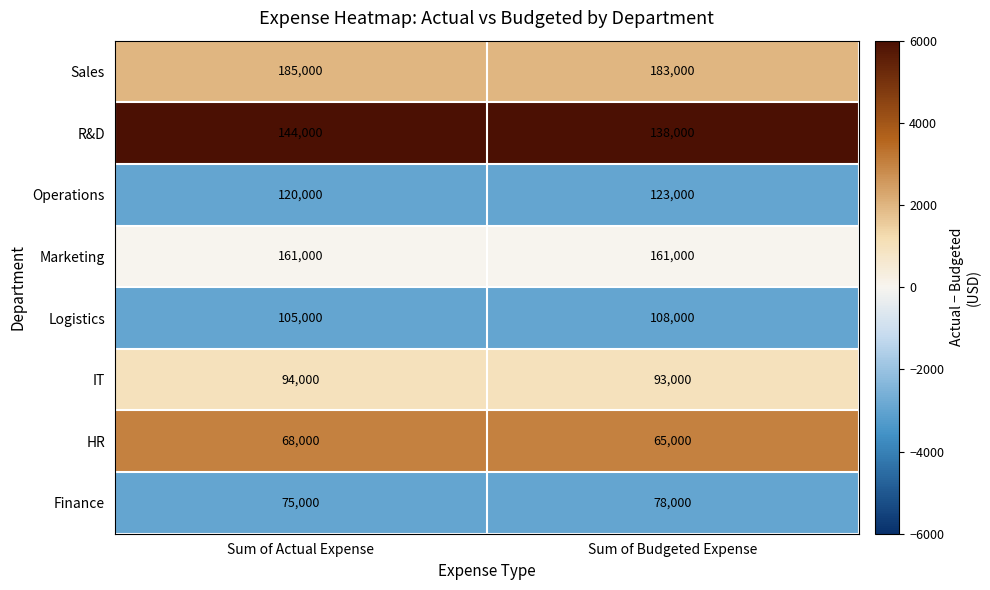

The value of R&D at Sum of Budgeted Expense is 138000. True or false?

True